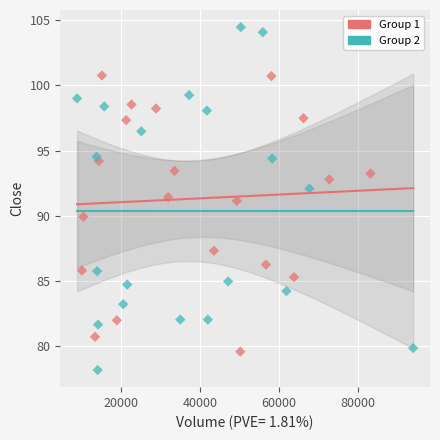

Which series has the widest spread of Y values?

Group 2